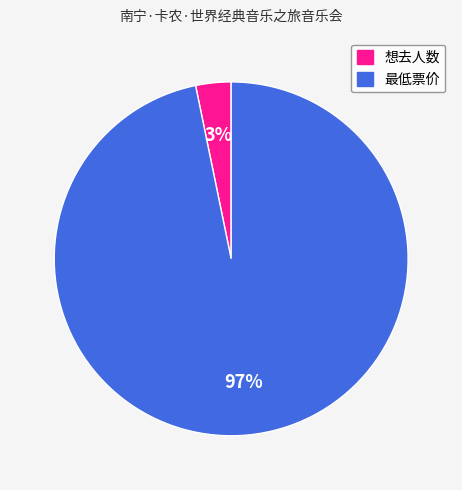

Which slice represents more than half of the pie?

最低票价